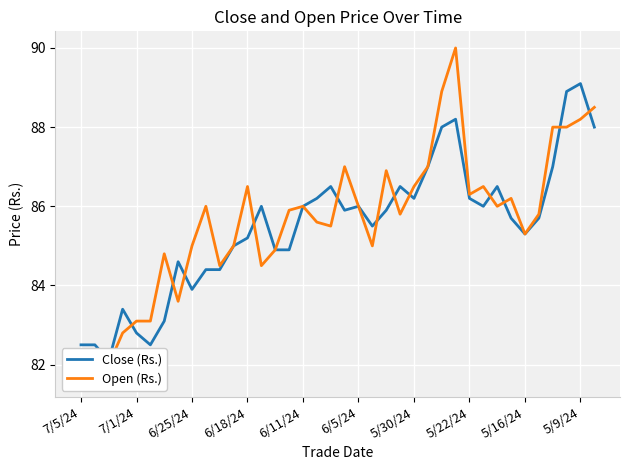

How many values in the Open (Rs.) series exceed 85?

24